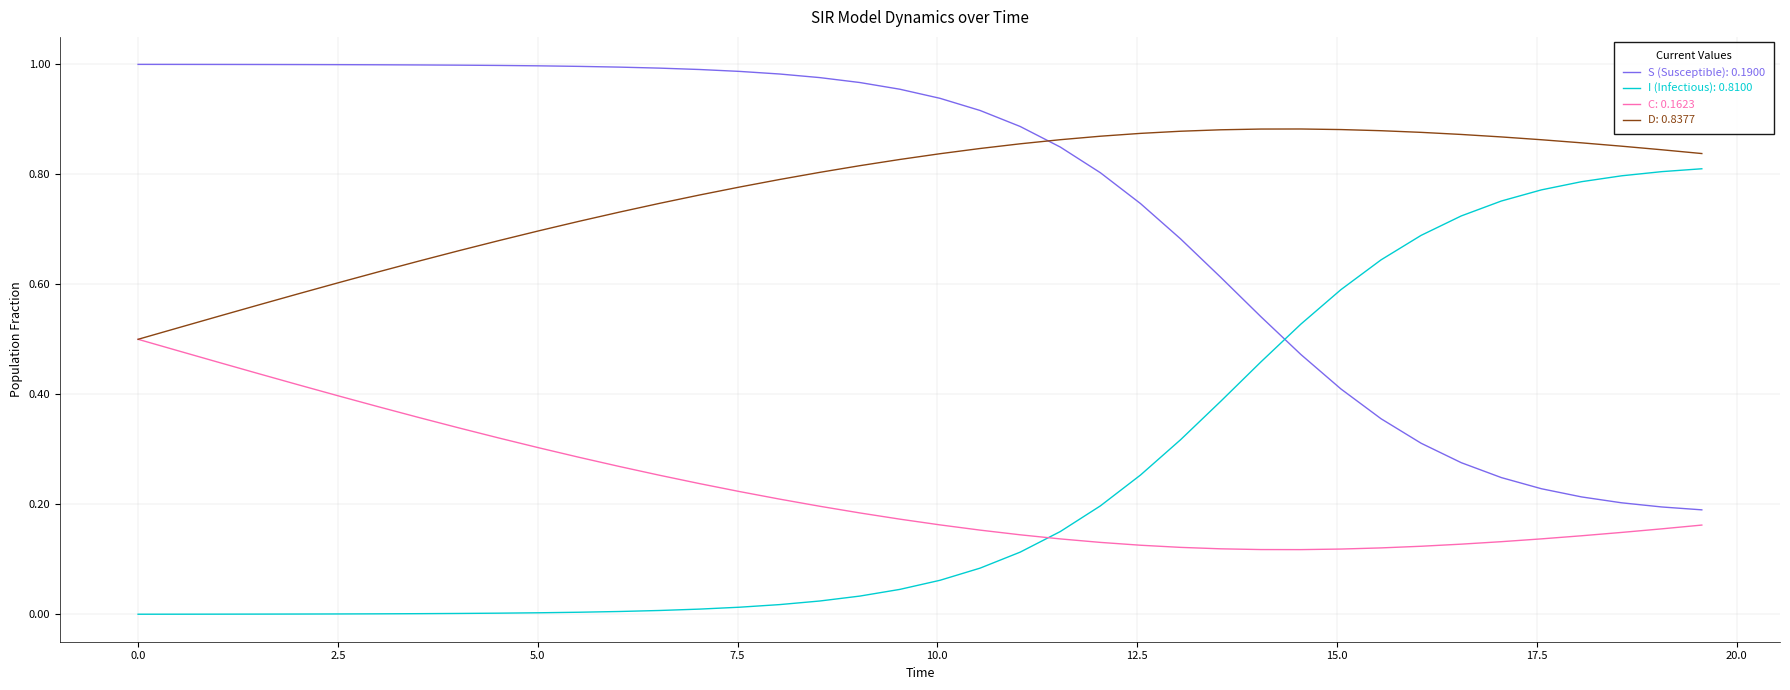

Does the chart have visible grid lines?

Yes